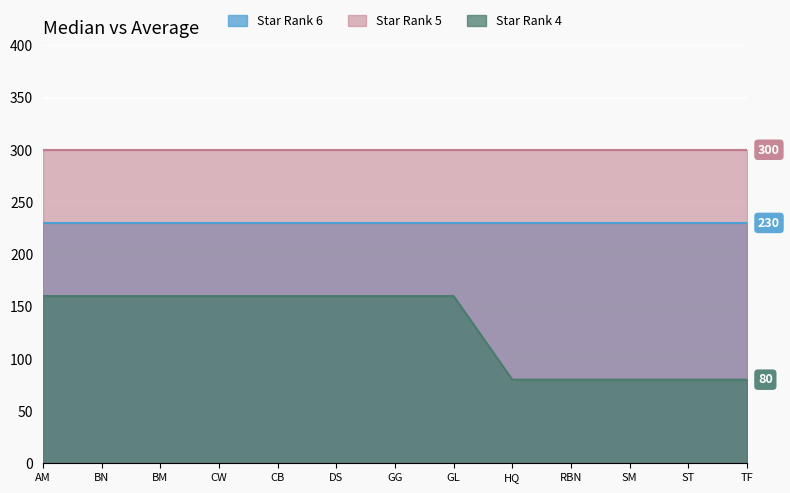

What is the value of the Star Rank 6 point at the 4th from the left?

230